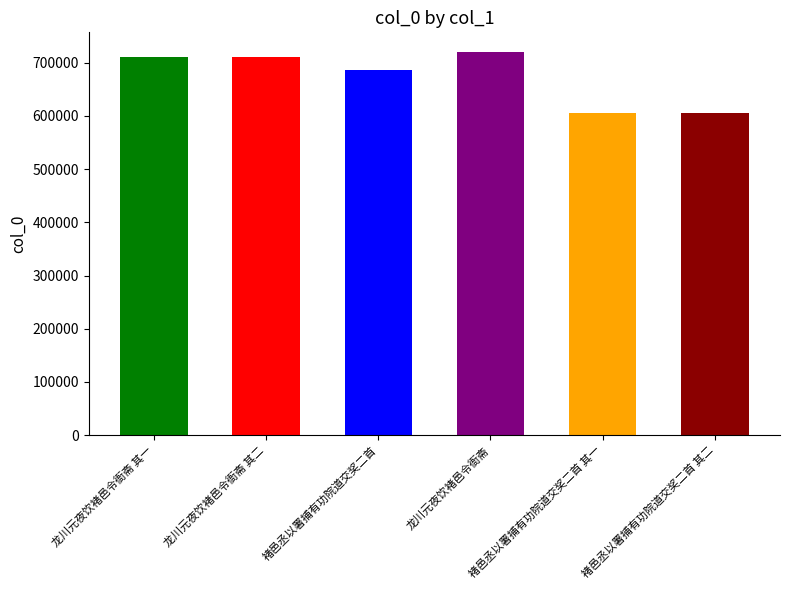

What is the change in value from 龙川元夜饮褚邑令衙斋 其二 to 龙川元夜饮褚邑令衙斋?

+10303